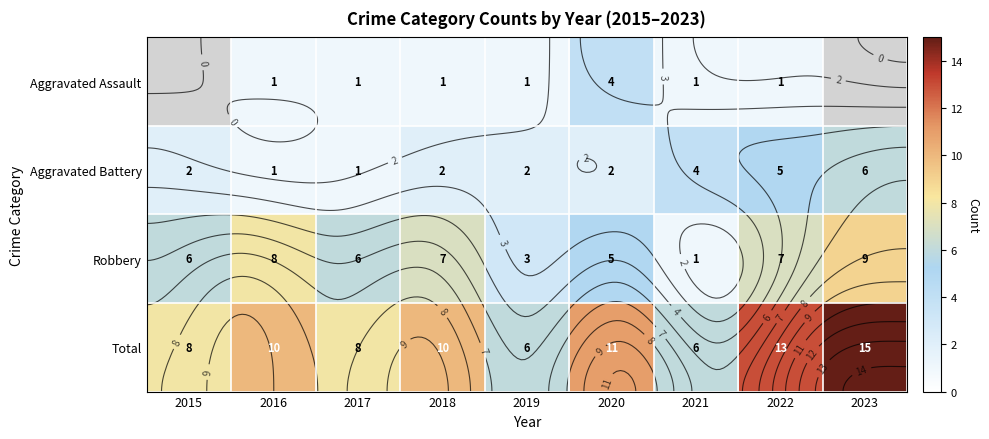

Where is Total nearest to the value 10?

2016